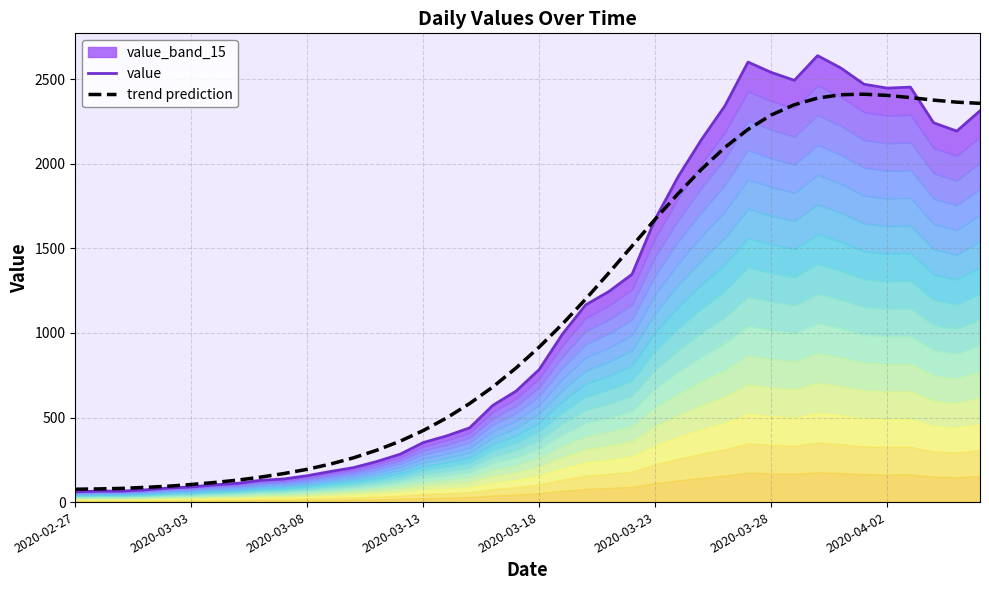

Does the chart have visible grid lines?

Yes